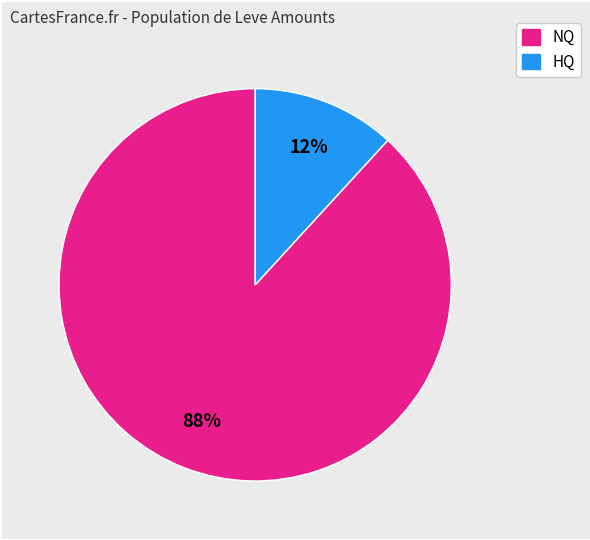

To the nearest percent, what is the difference between the largest and smallest slice percentages?

76%